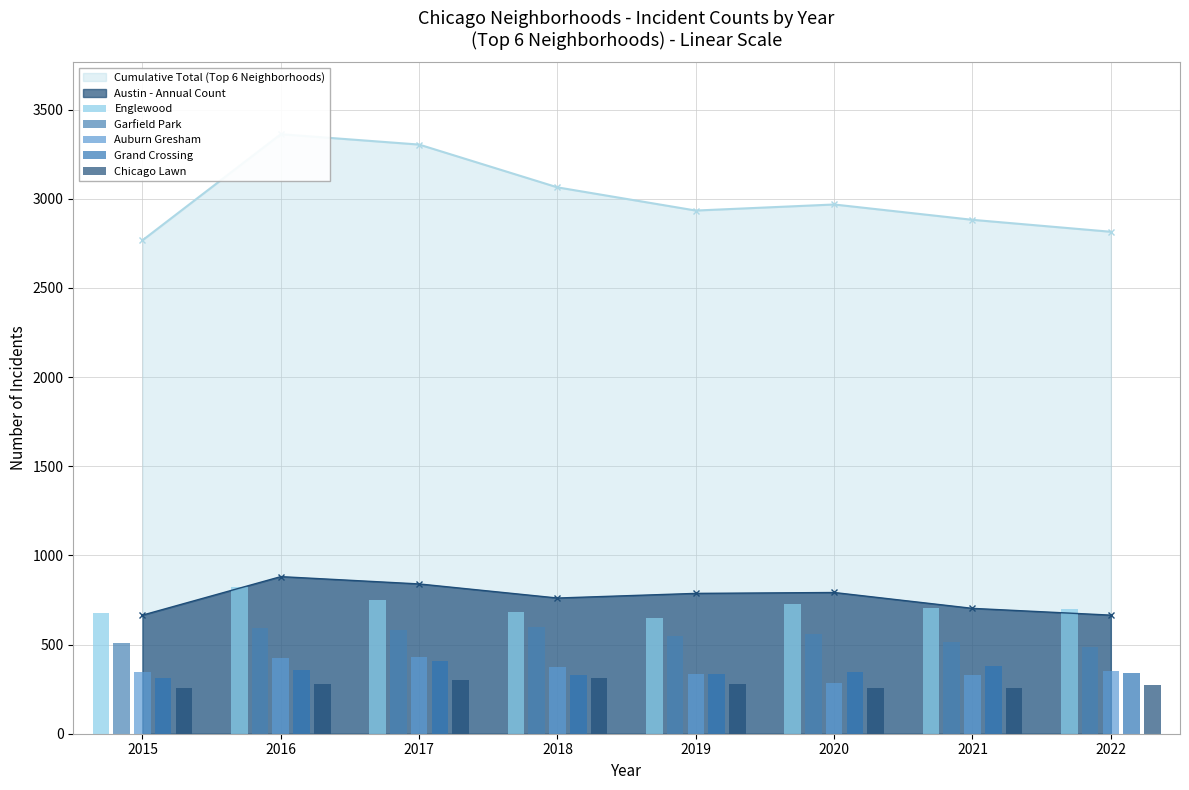

Reading left to right, extract all data points from this chart.

Englewood: 2015=679	2016=825	2017=751	2018=684	2019=647	2020=730	2021=705	2022=697
Garfield Park: 2015=507	2016=594	2017=580	2018=599	2019=549	2020=560	2021=512	2022=489
Auburn Gresham: 2015=346	2016=425	2017=428	2018=376	2019=337	2020=286	2021=330	2022=354
Grand Crossing: 2015=314	2016=357	2017=406	2018=331	2019=335	2020=345	2021=378	2022=339
Chicago Lawn: 2015=256	2016=280	2017=299	2018=313	2019=279	2020=255	2021=254	2022=271